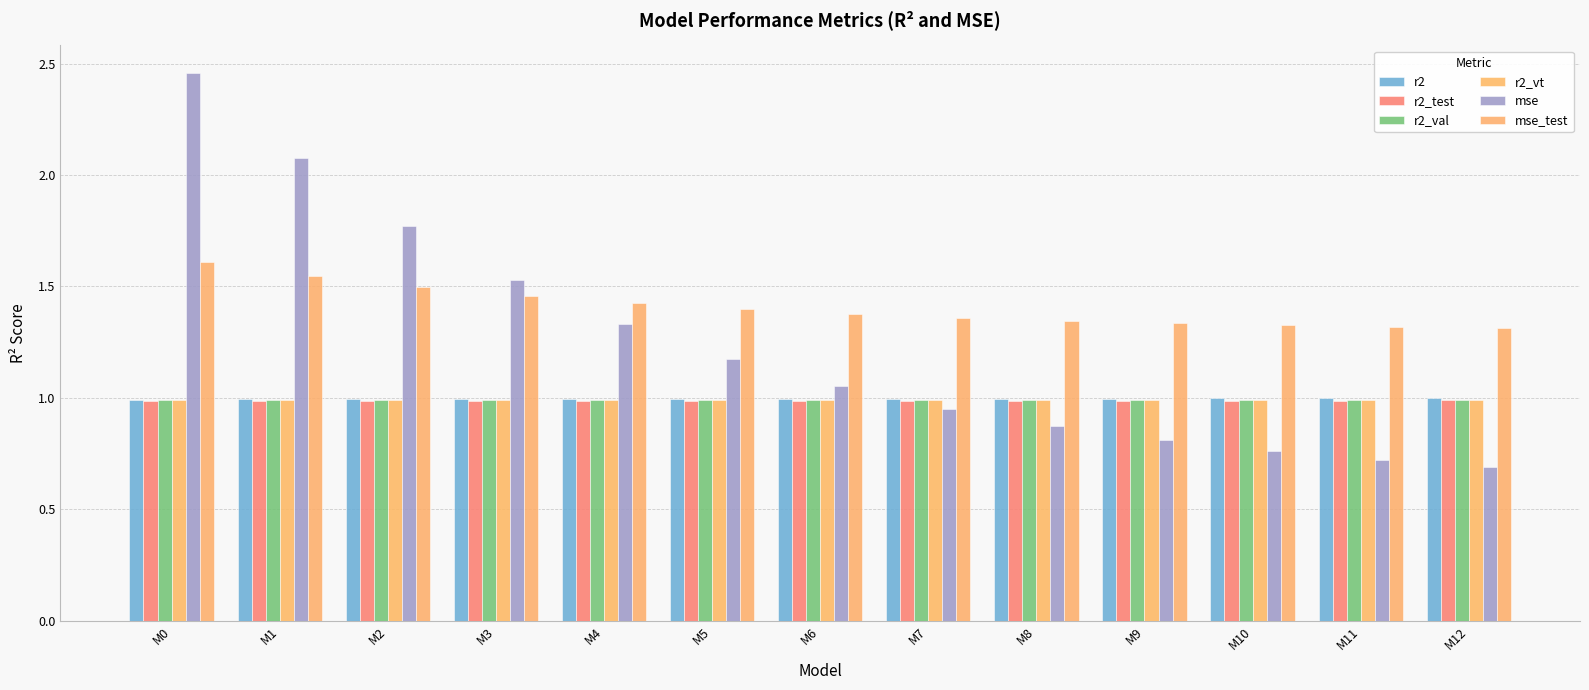

What is the sum of all mse_test values?

18.3